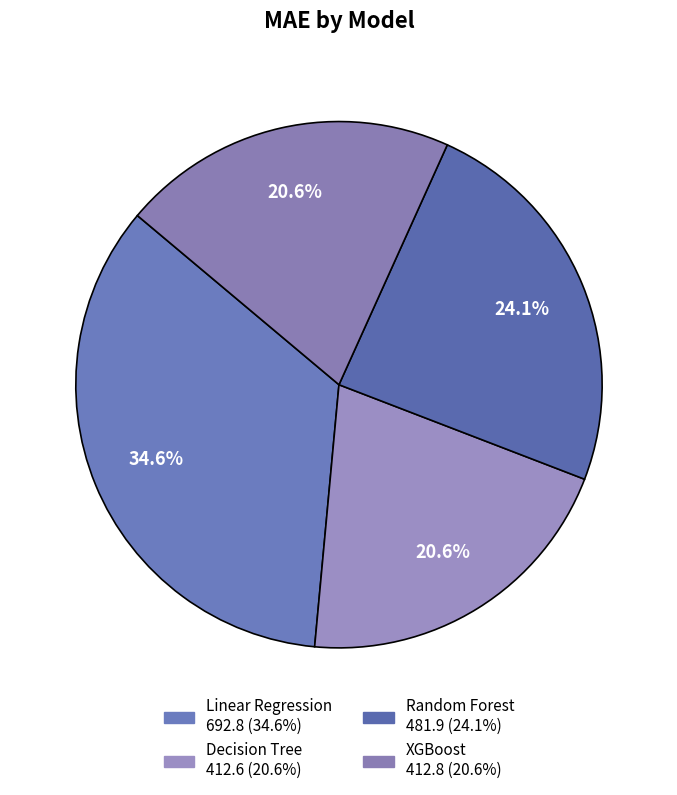

Count the number of slices in the pie.

4